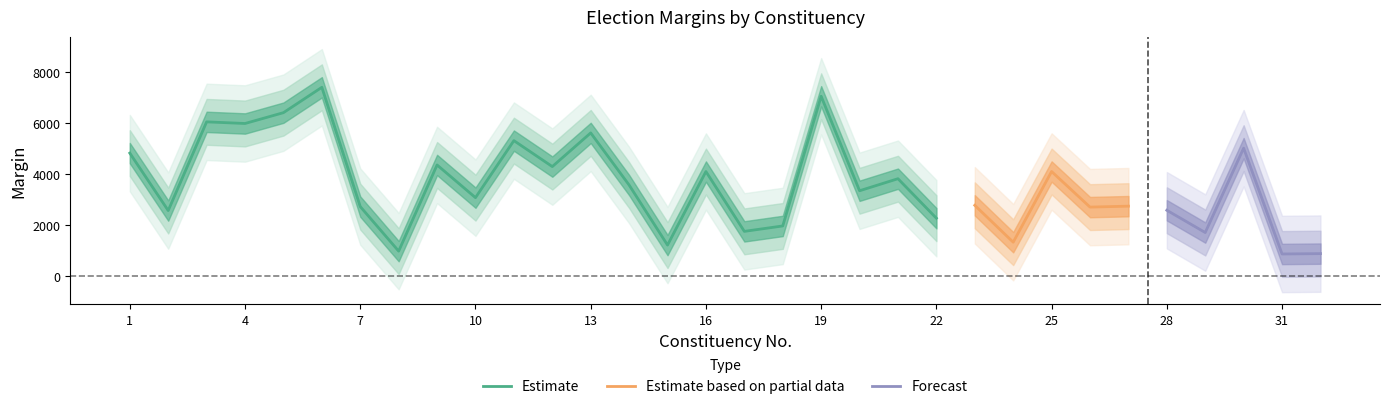

Reading left to right, what are all the values shown in this chart?

1=4812	2=2556	3=6039	4=5975	5=6400	6=7396	7=2712	8=963	9=4346	10=3063	11=5302	12=4283	13=5605	14=3558	15=1201	16=4088	17=1739	18=1952	19=7044	20=3334	21=3807	22=2256	23=2762	24=1314	25=4089	26=2692	27=2729	28=2568	29=1693	30=5007	31=851	32=865